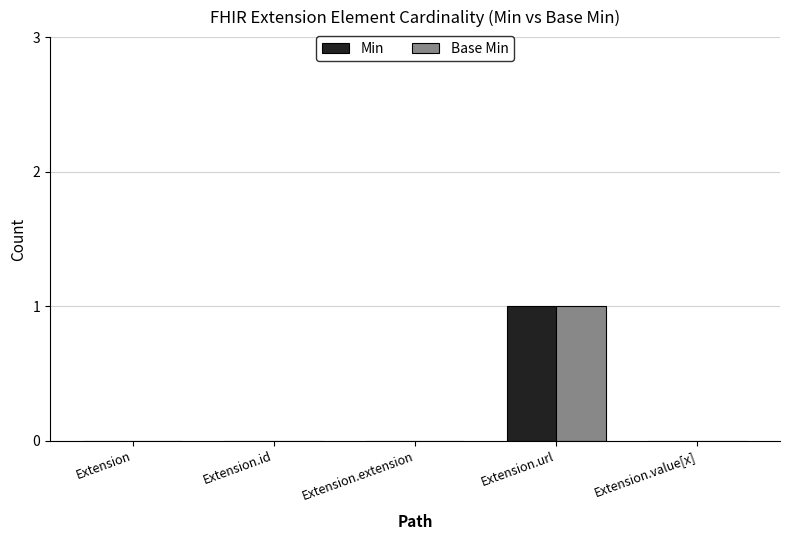

Which category has the highest value across all series?

Extension.url